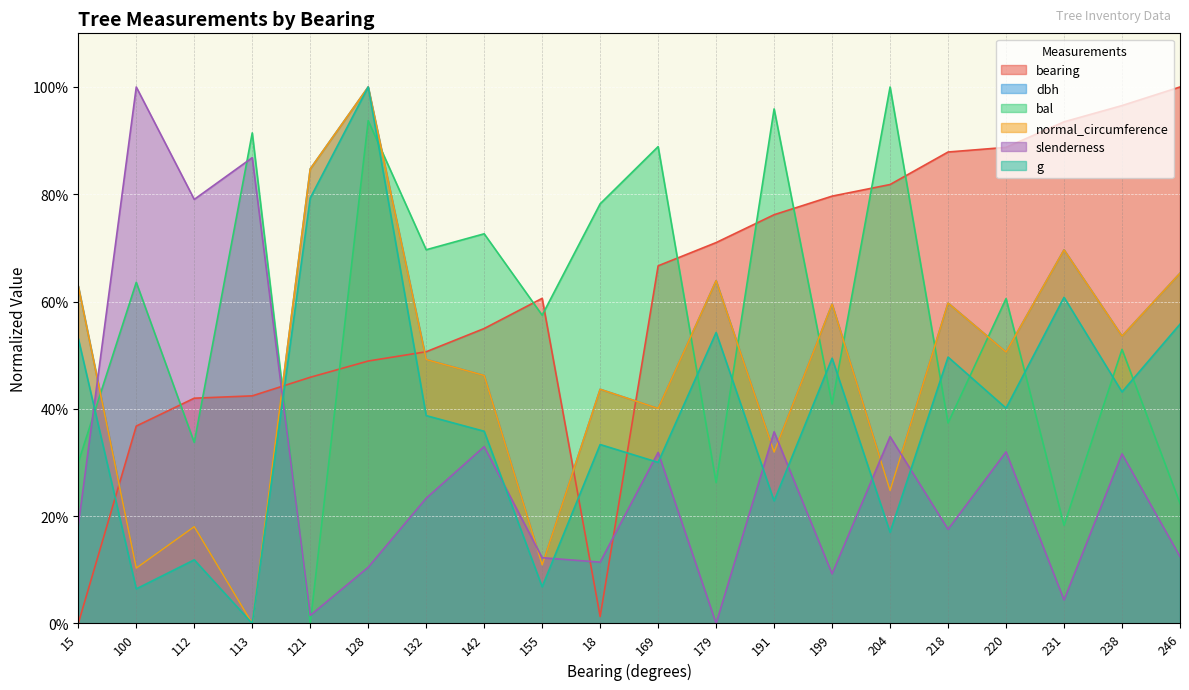

What is the difference between the highest and lowest values at 204?

83.0